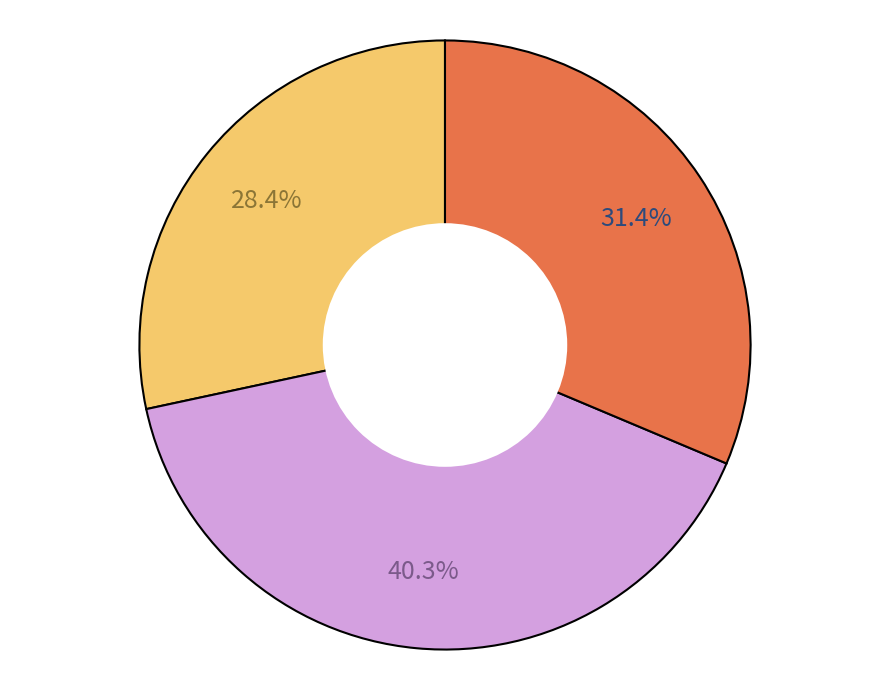

Is there any slice that represents more than half of the pie?

No